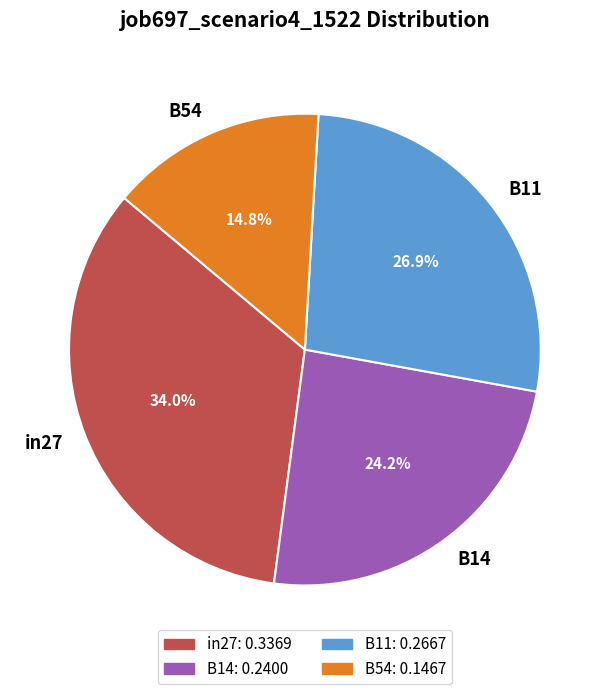

Rank the categories by value from highest to lowest.

in27, B11, B14, B54